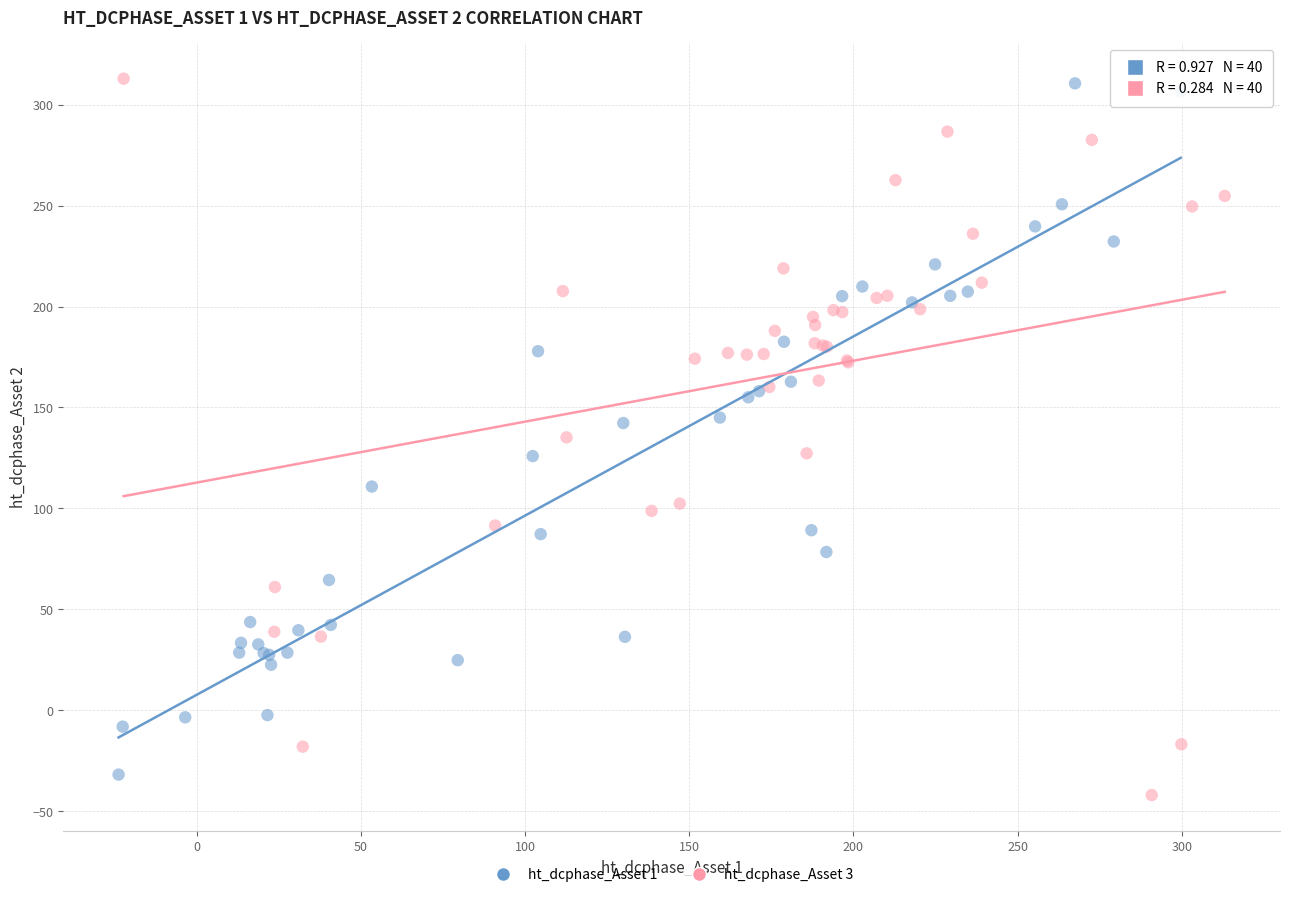

What are all the series names shown in the legend?

ht_dcphase_Asset 1, ht_dcphase_Asset 3